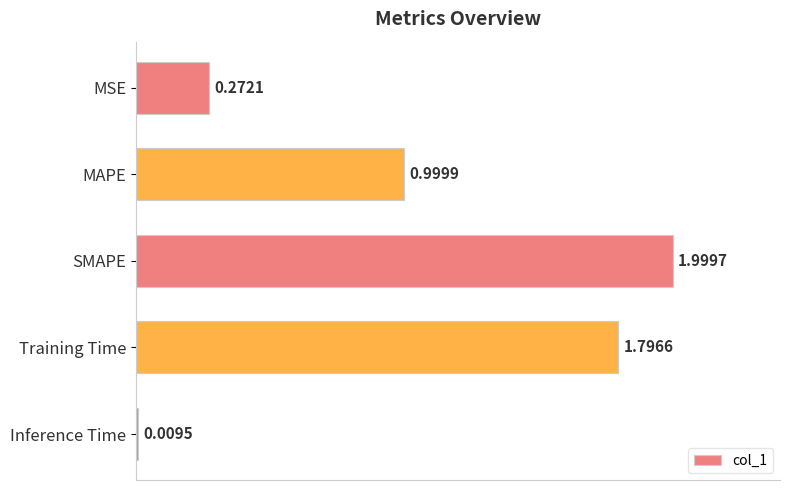

What is the average value?

1.0